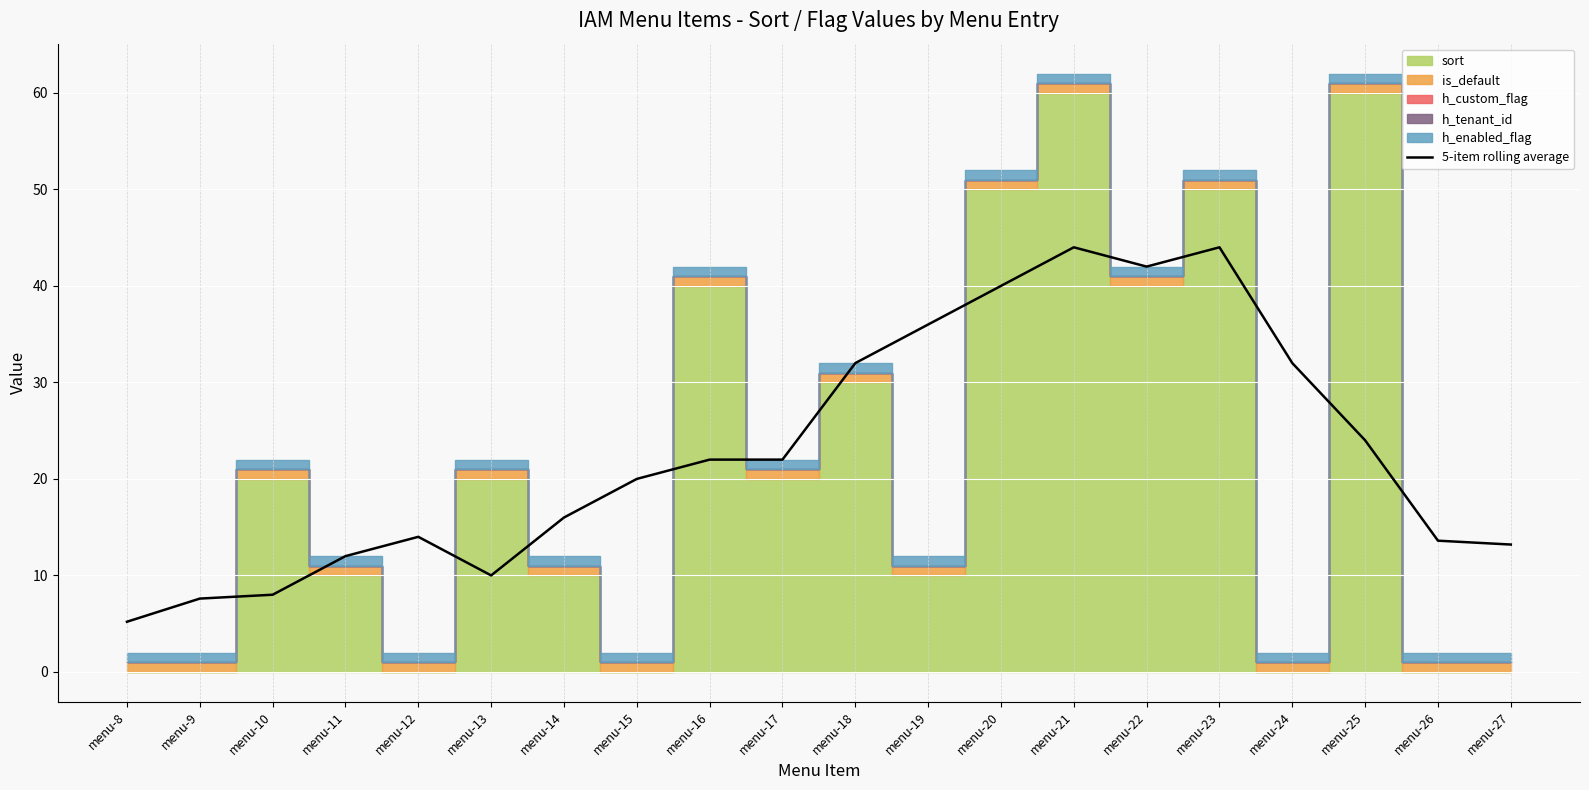

Is it true that the value at menu-13 is 16.5?

False